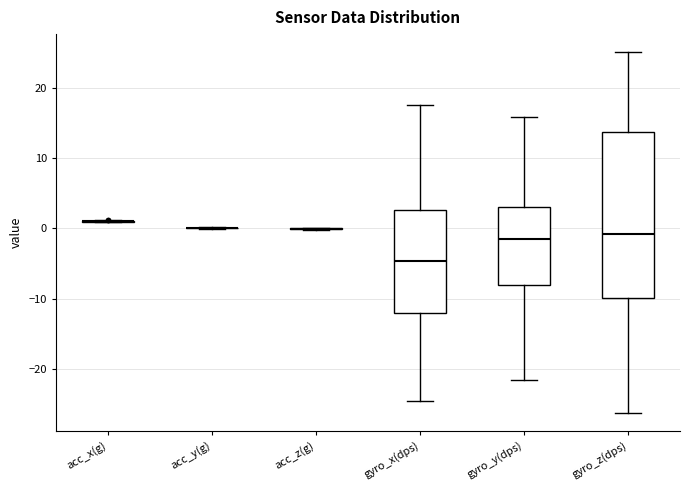

Comparing the boxes themselves (not the whiskers), which one is the tallest?

gyro_z(dps)